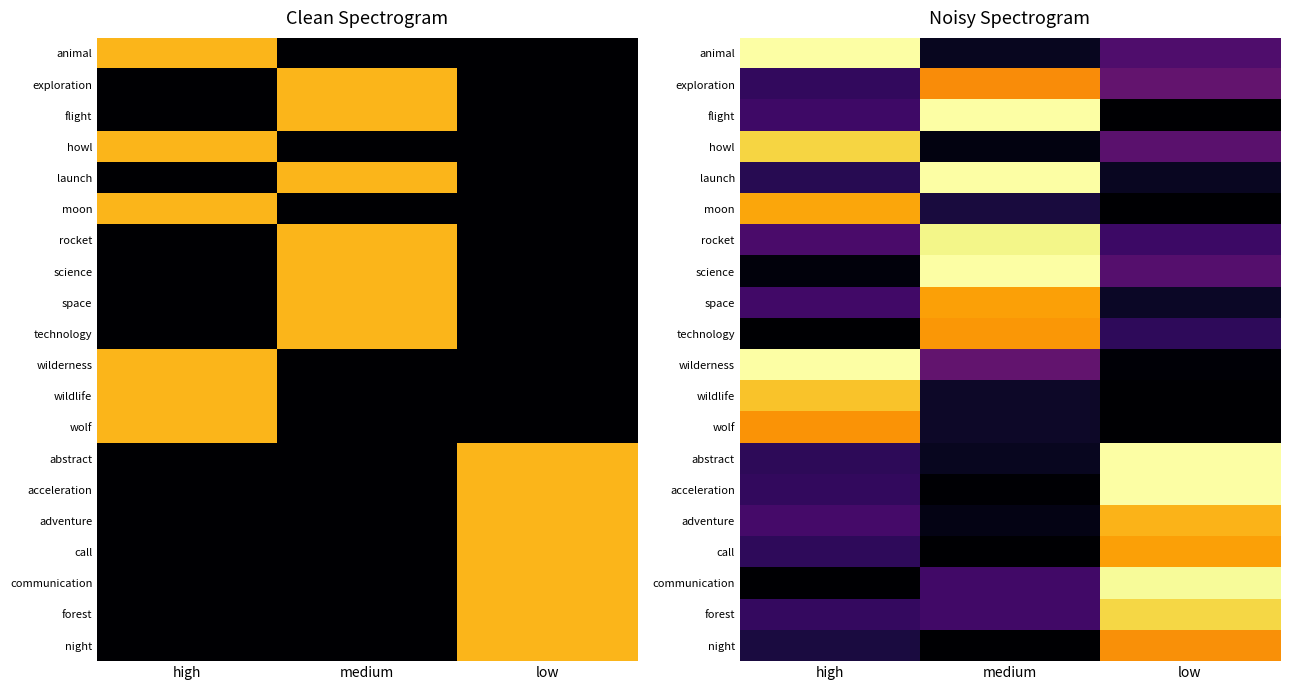

At which category is the sum across all series the highest?

low